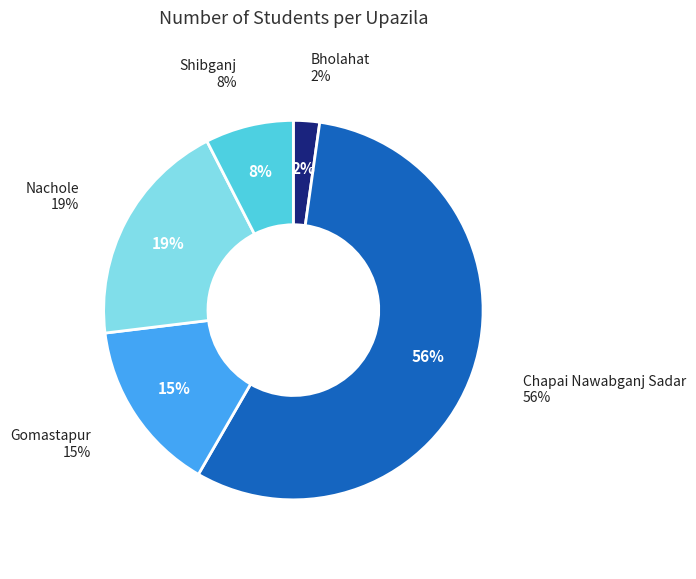

What percentage is the Chapai Nawabganj Sadar slice, to the nearest percent?

56%